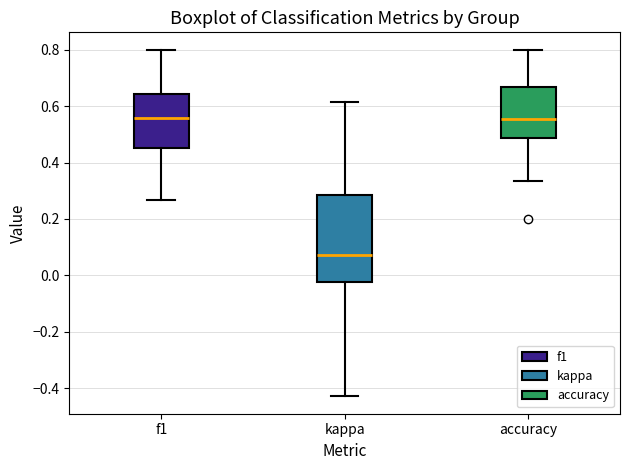

Where does the upper whisker of the box for f1 end on the y-axis? The values are not printed on the chart, so give them approximately, as read against the axis.

0.80